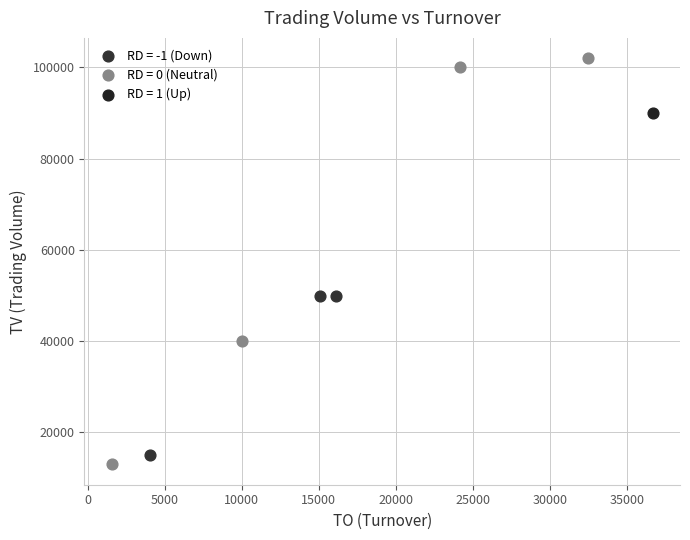

What are all the series names shown in the legend?

RD = -1 (Down), RD = 0 (Neutral), RD = 1 (Up)